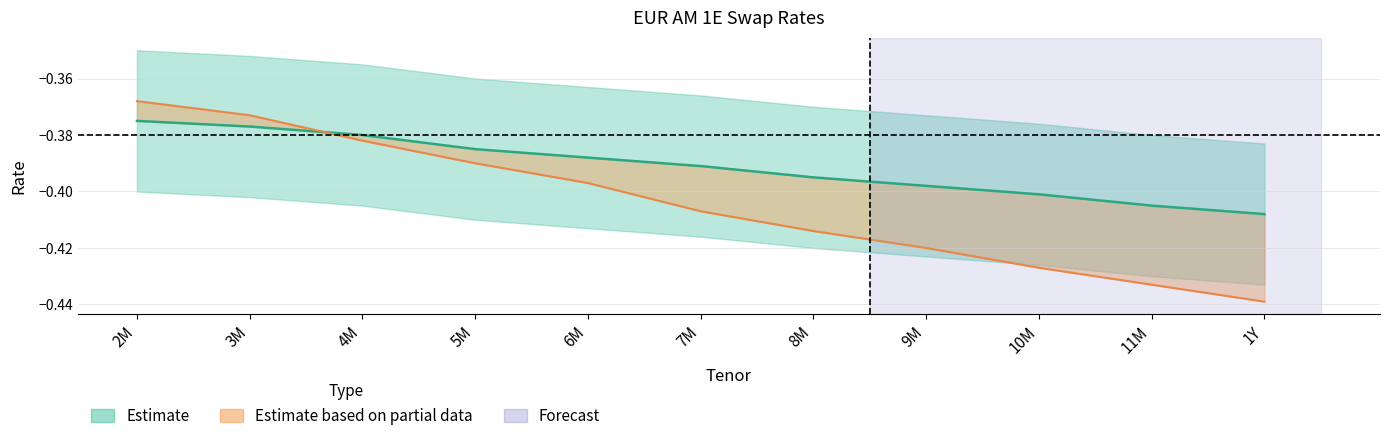

Where is Mid nearest to the value 0?

2M